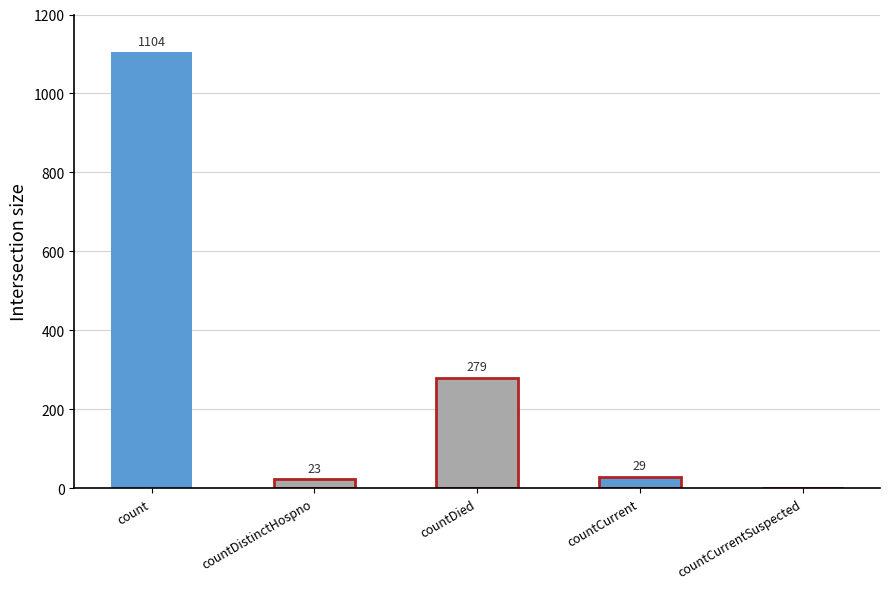

List the labels in order of value, largest first.

count, countDied, countCurrent, countDistinctHospno, countCurrentSuspected